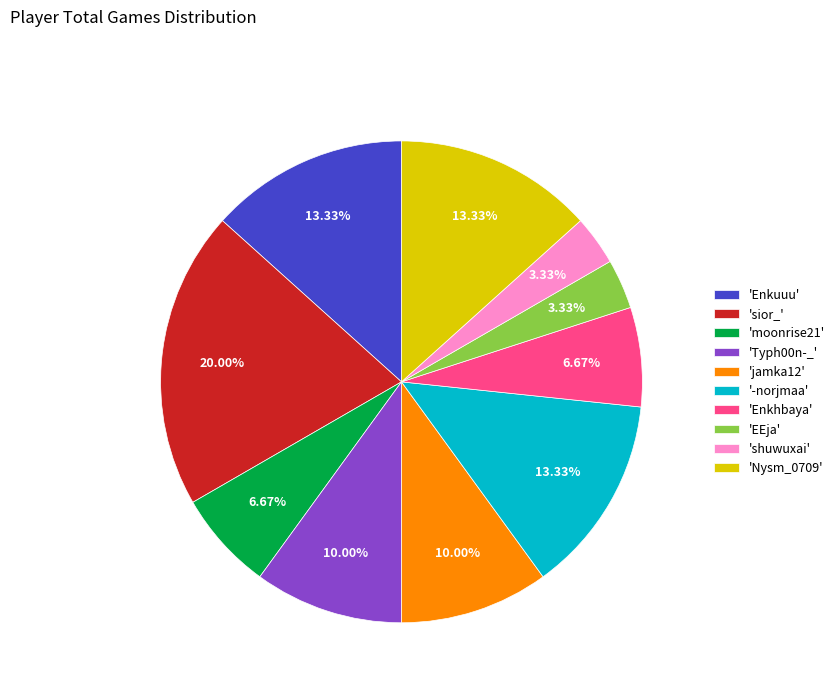

Which category has the biggest portion of the pie?

'sior_'